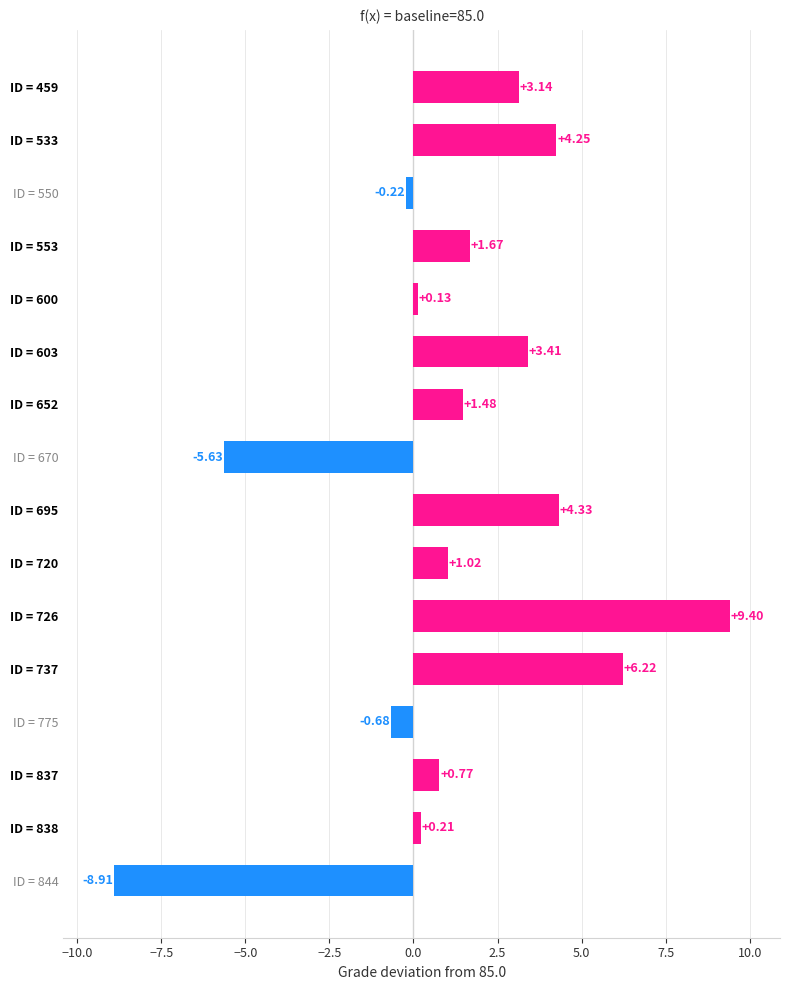

How many bars are there in total?

16